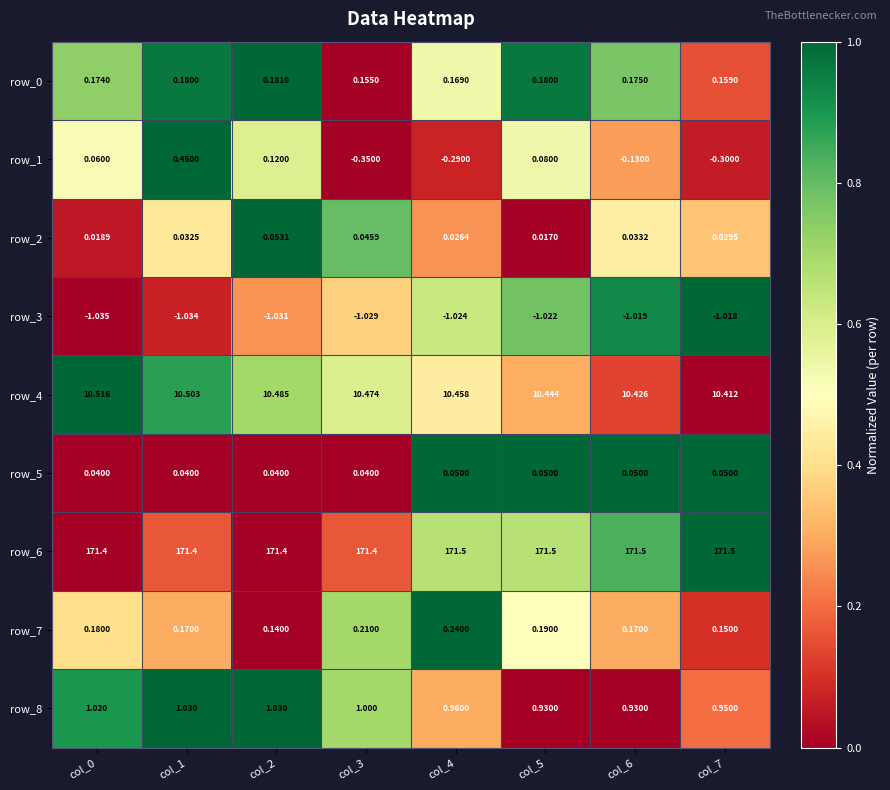

The row_3 series shows 0.5 at col_5. True or false?

False